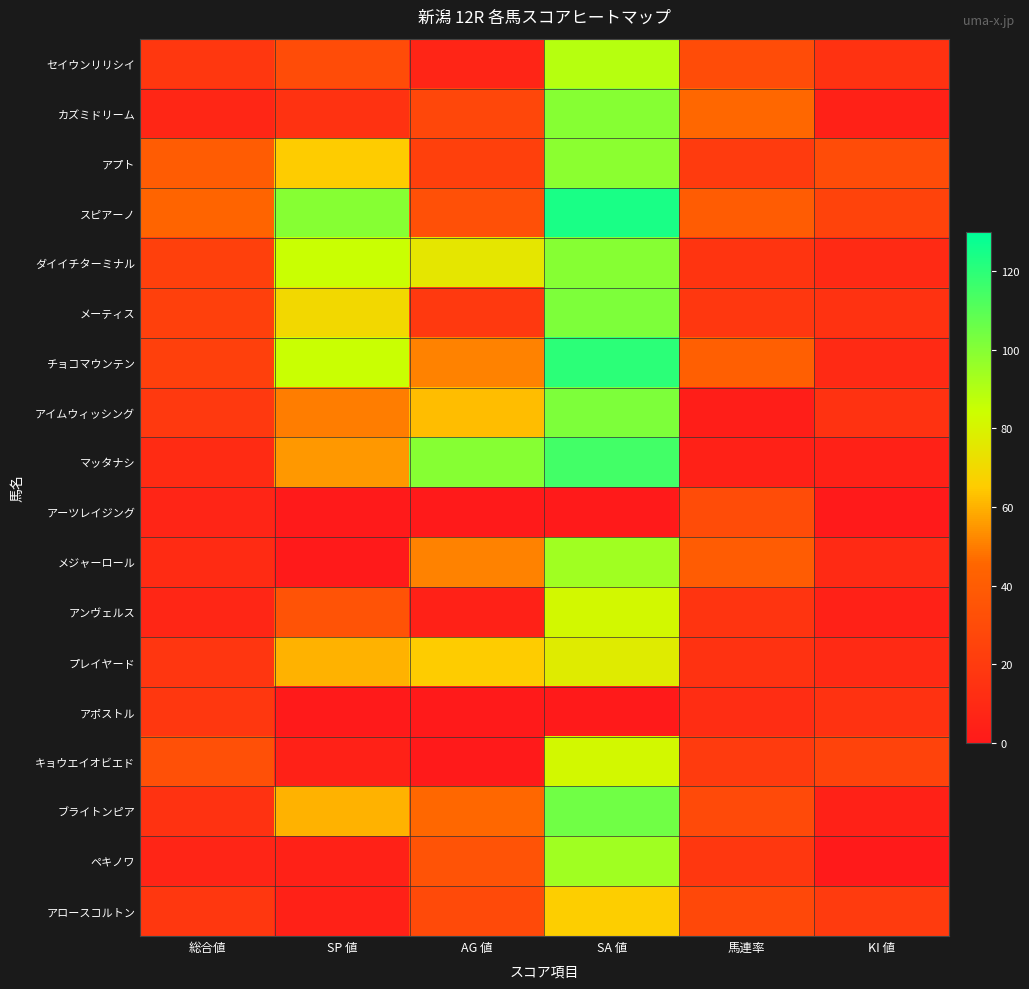

What is the difference between the highest and lowest values at SA 値?

124